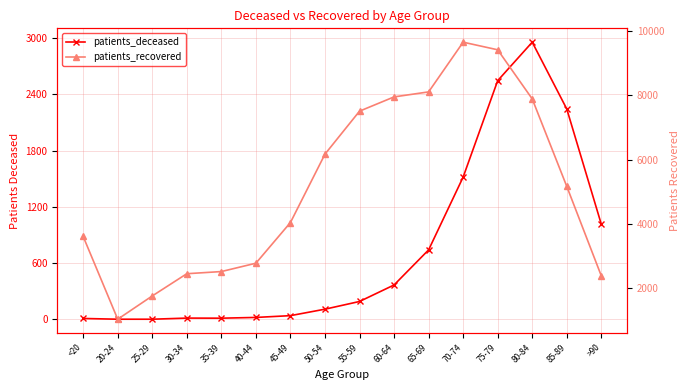

At which category is the sum across all series the highest?

75-79